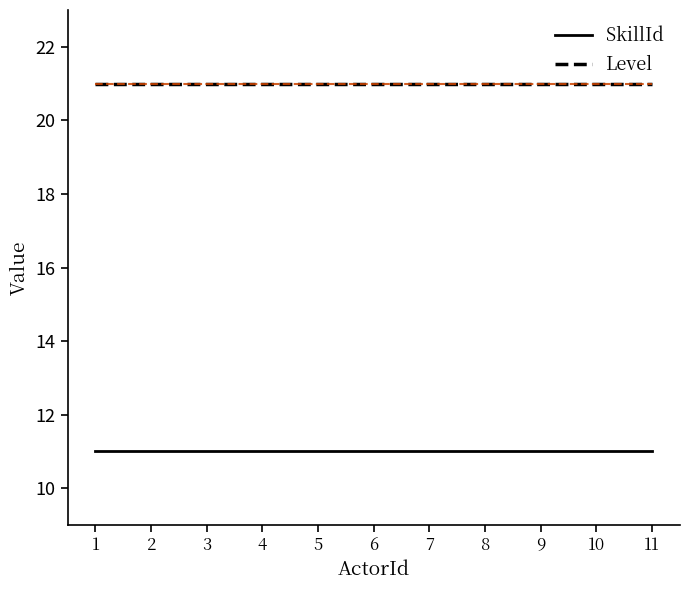

True or false: SkillId and Level intersect in this chart.

False